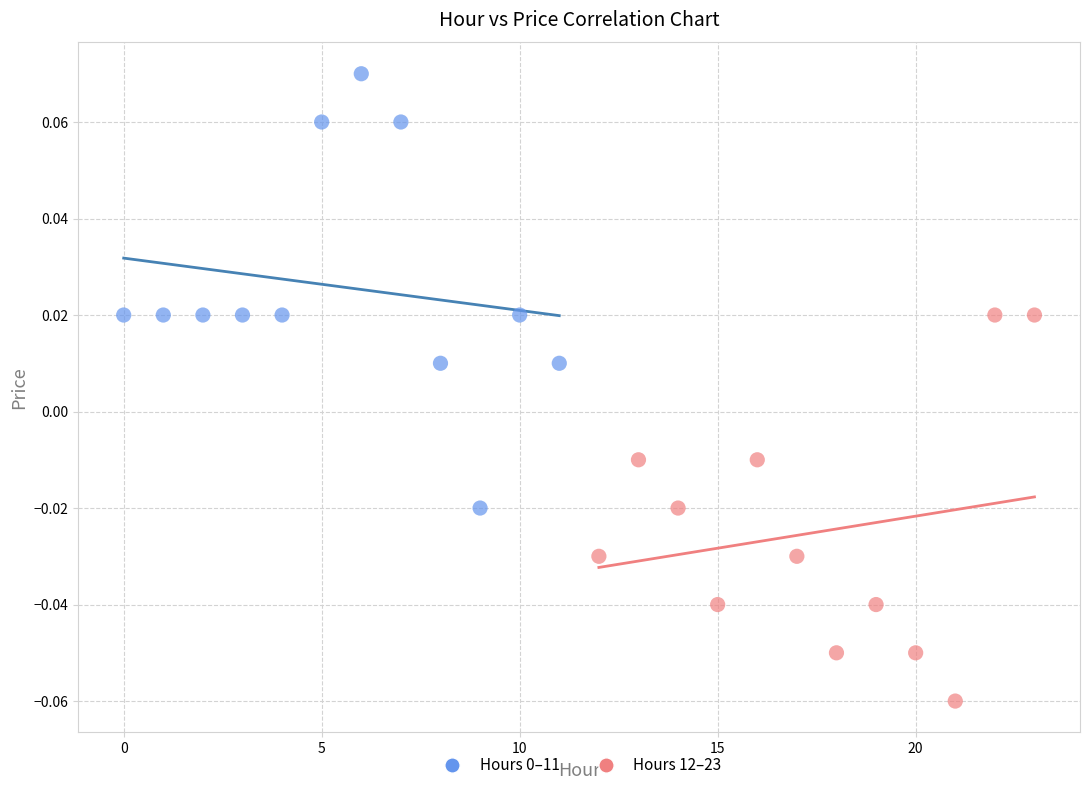

Which series contains the lowest Y value?

Hours 12–23